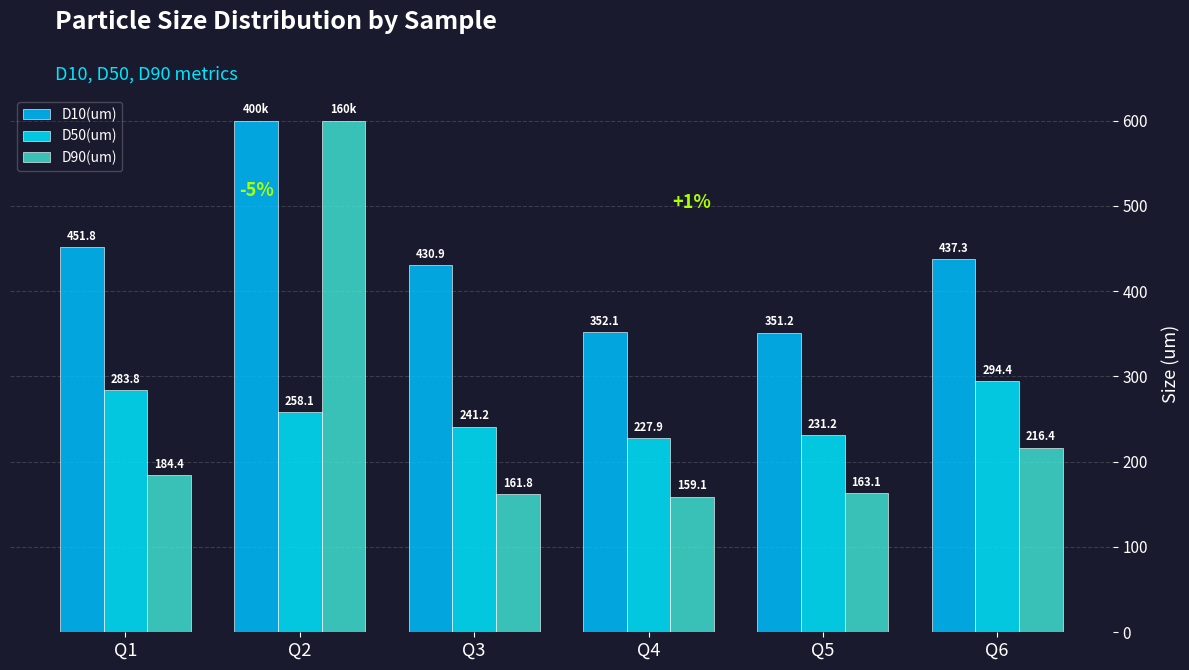

Rank the series at Q3 from lowest to highest value.

D90(um), D50(um), D10(um)